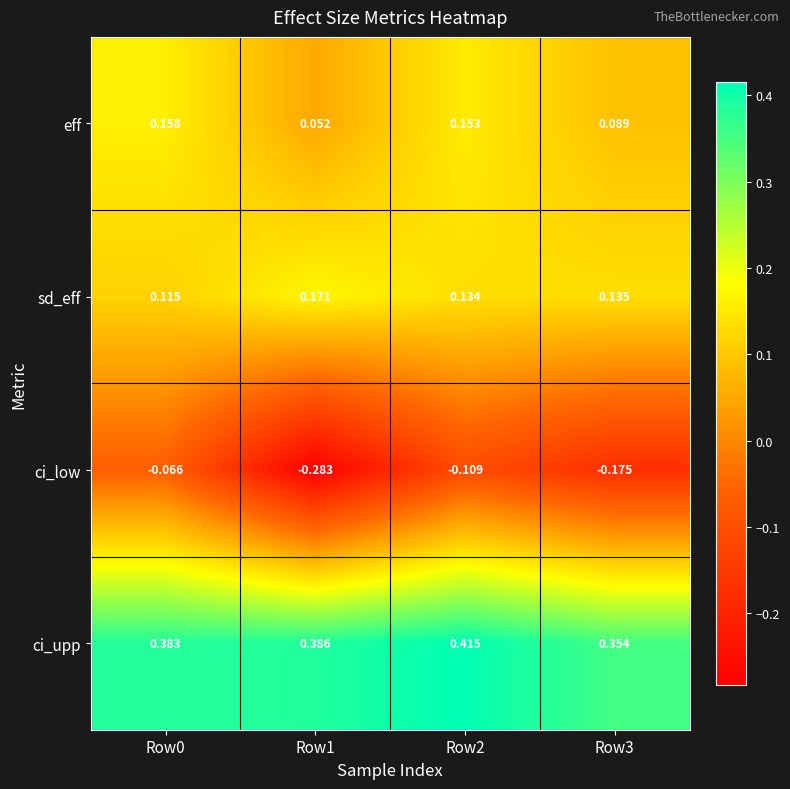

List the series in order of their peak value, highest first.

ci_upp, sd_eff, eff, ci_low